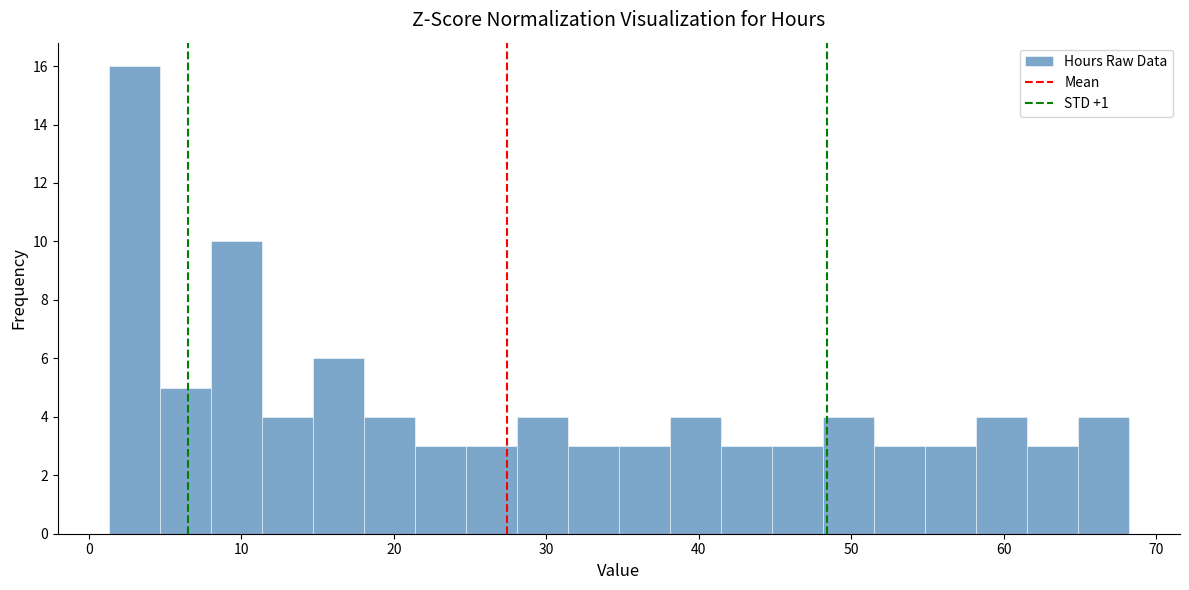

Around what value on the x-axis is the tallest bar? Give the approximate position of its centre, as read against the axis.

3